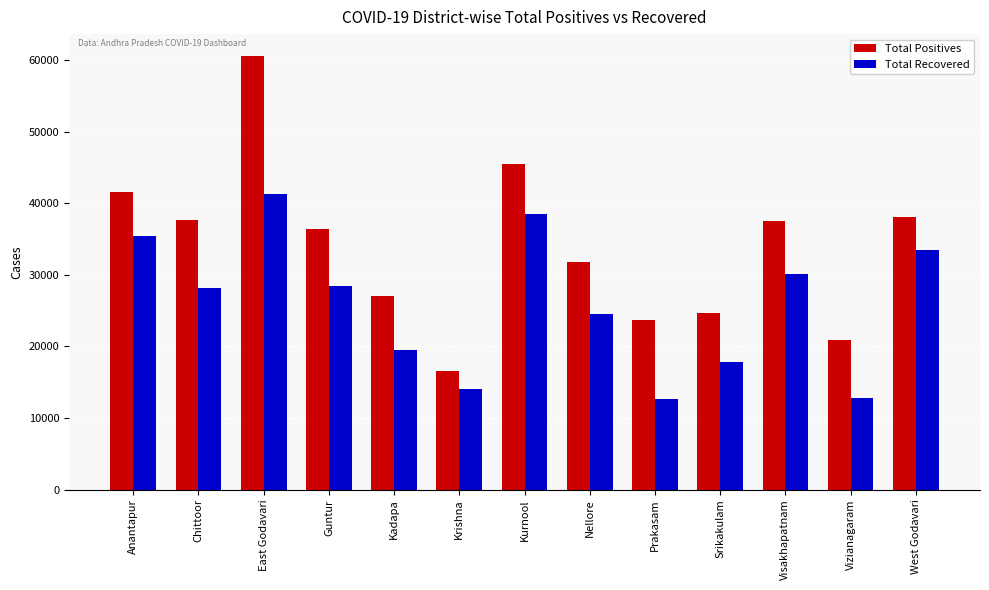

Rank the series by their average value, from lowest to highest.

Total Recovered, Total Positives